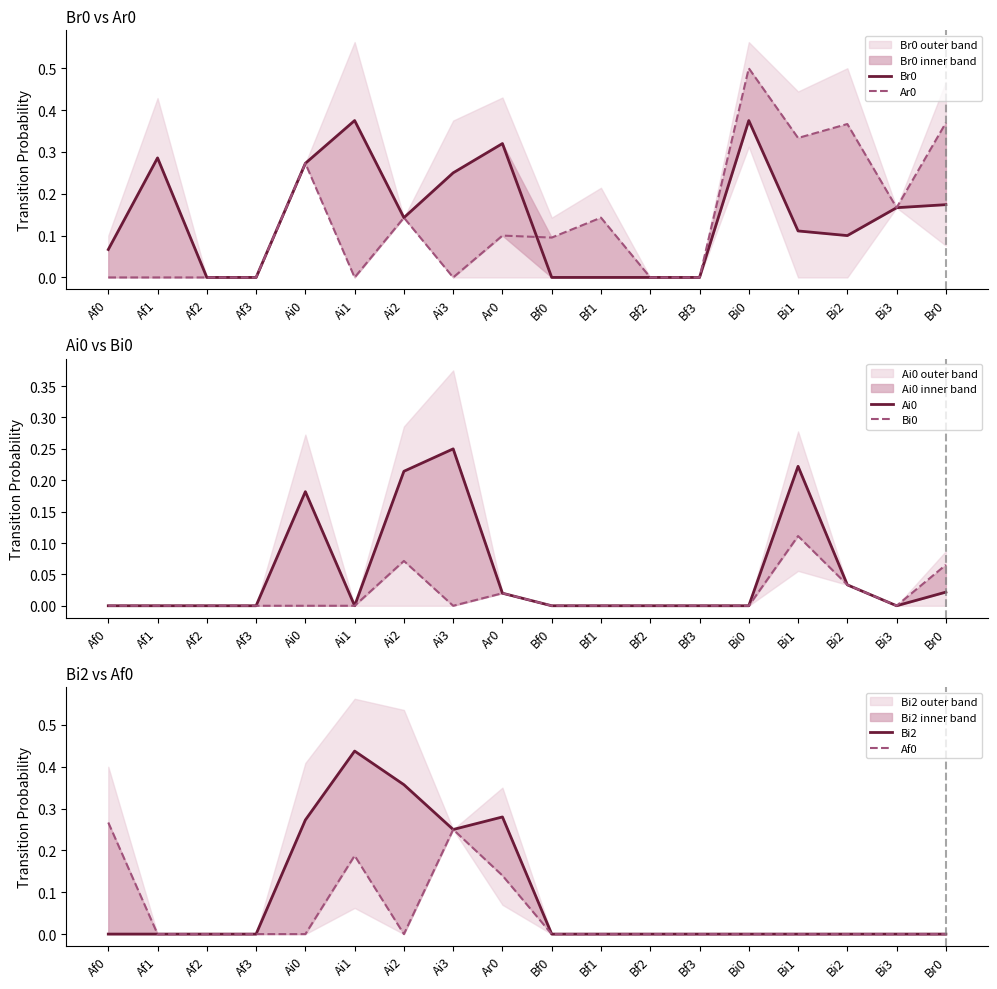

Which series changed the most between Af0 and Bf3?

Af0